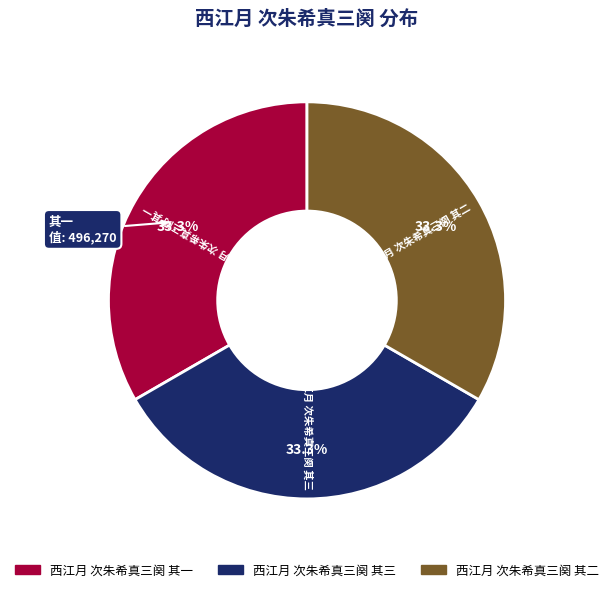

Count the number of slices in the pie.

3